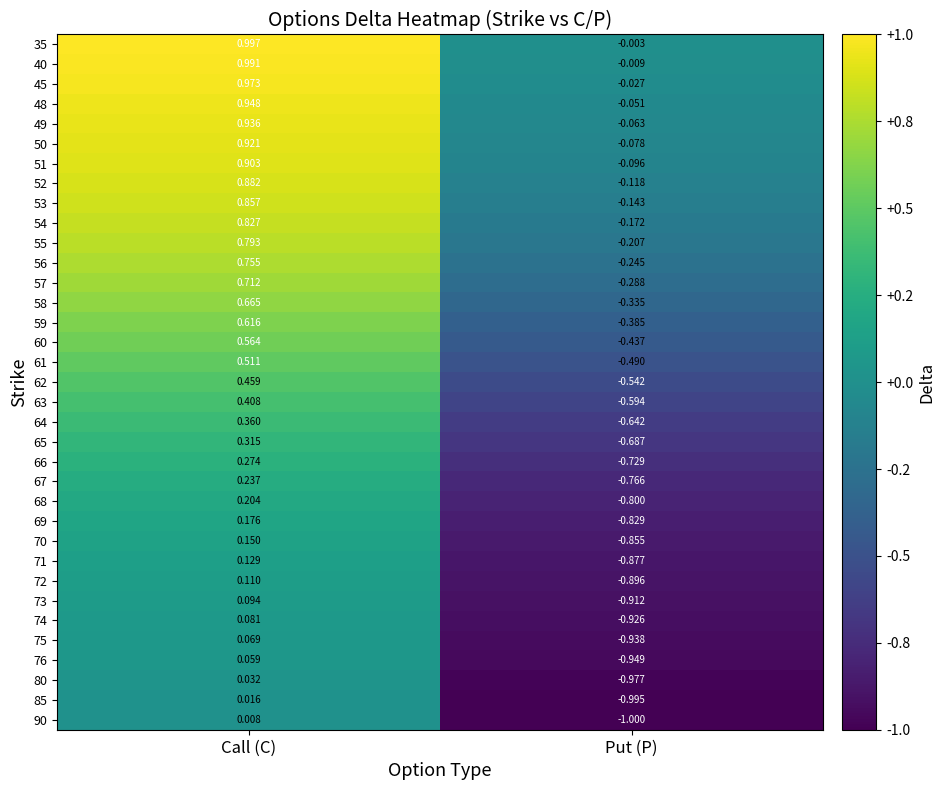

Is the value of 58 at Call (C) greater than the value of 63 at Call (C)?

Yes